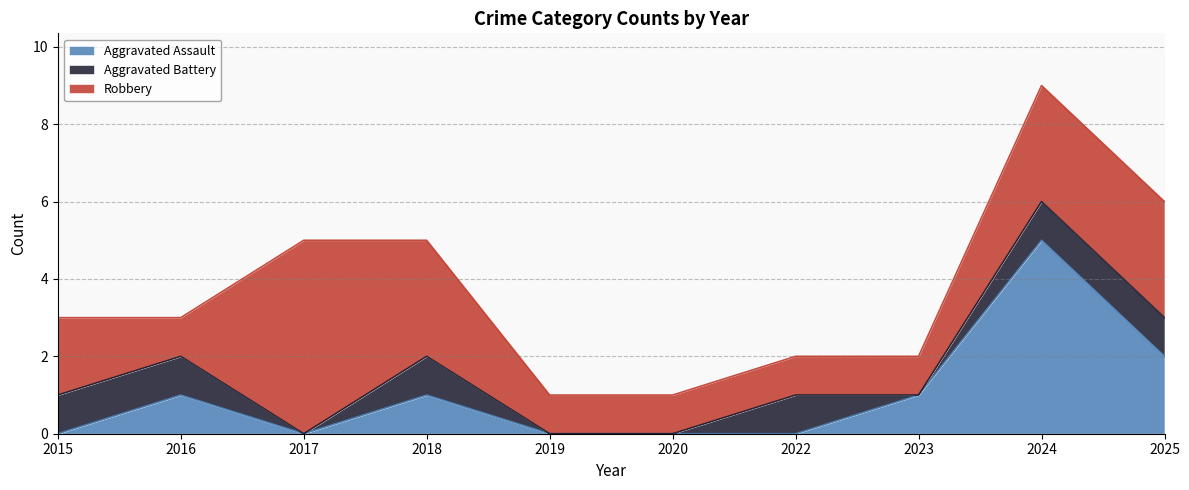

How many values in the Aggravated Assault series exceed 1?

2